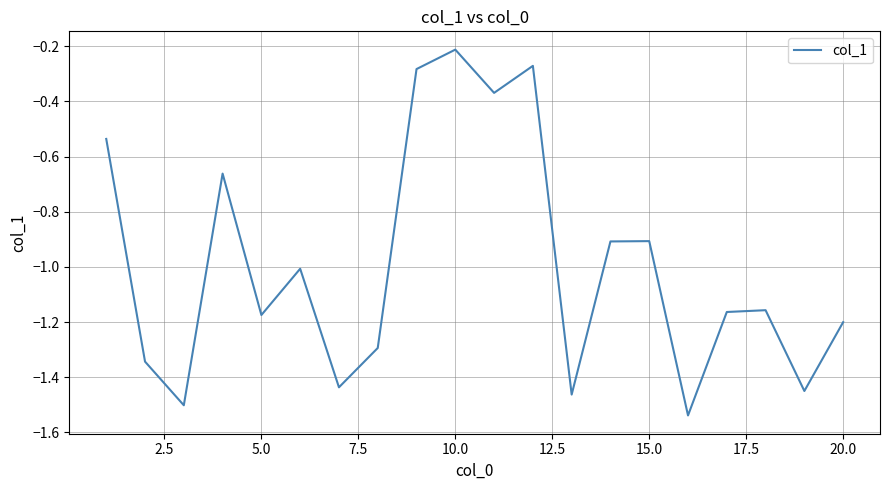

What is the difference between the maximum and minimum values?

1.3